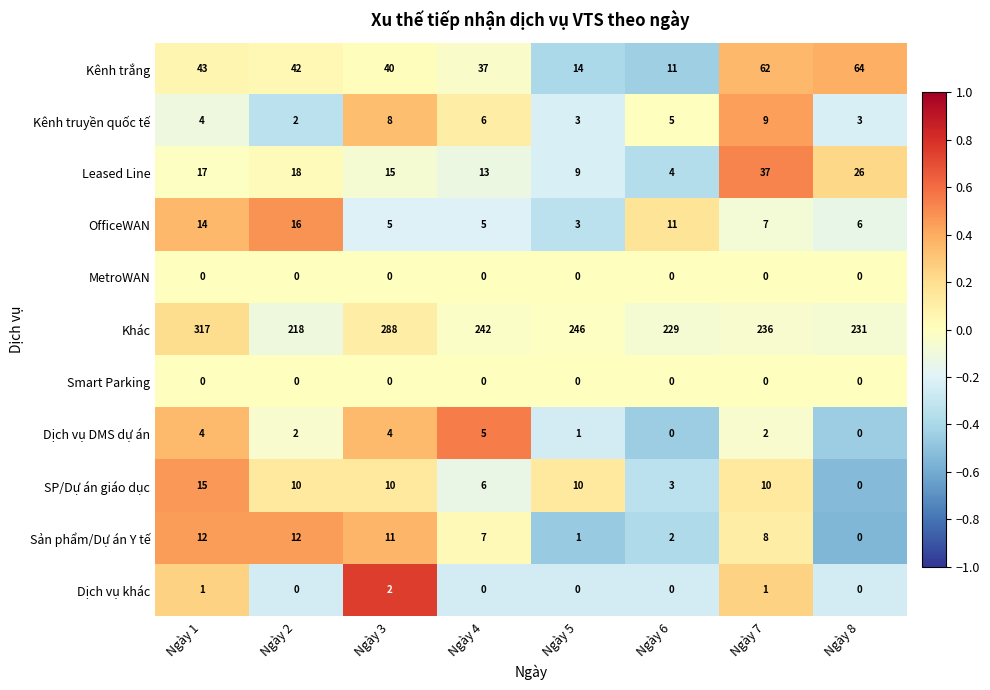

At which label does SP/Dự án giáo dục first exceed 10?

Ngày 1